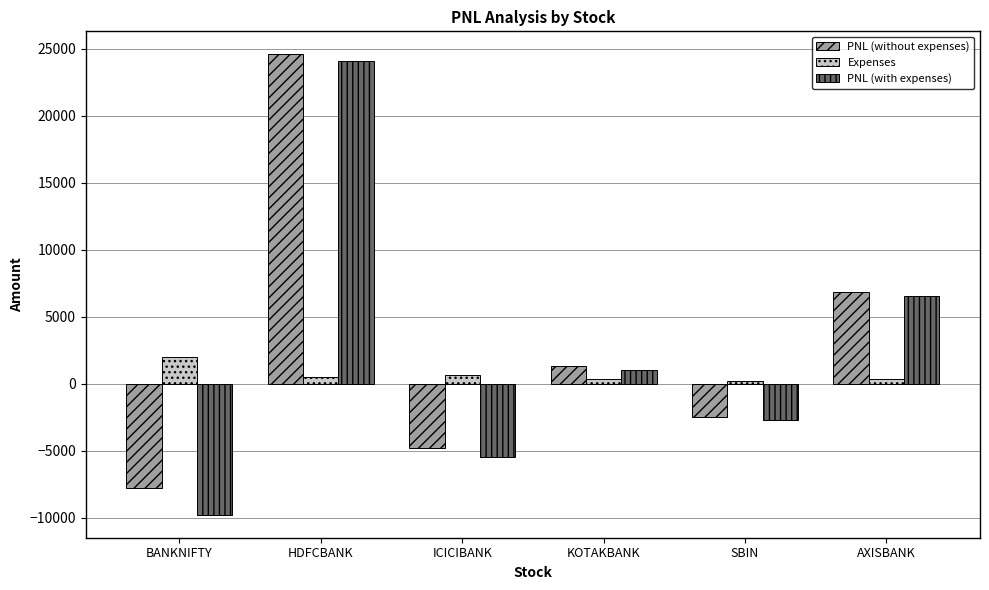

Where does the PNL (without expenses) series first go above 1360?

HDFCBANK